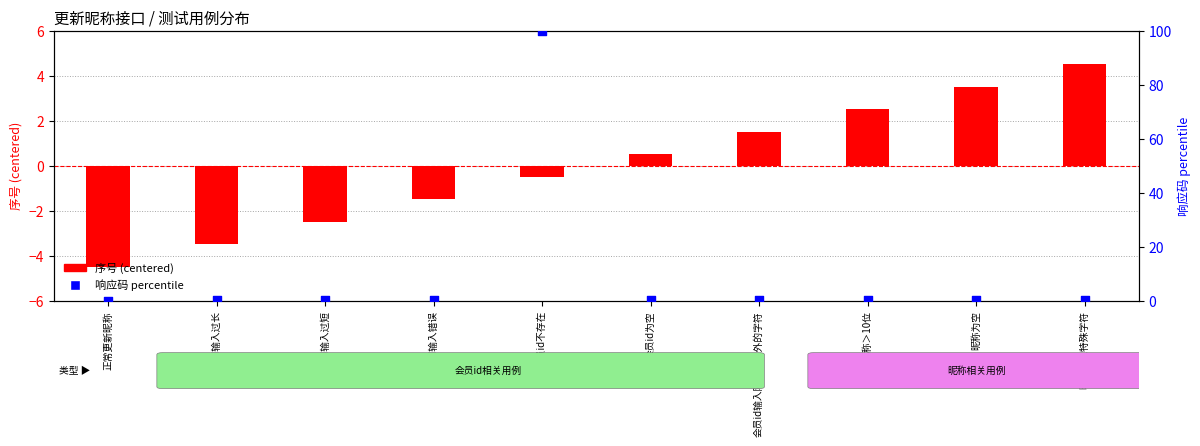

At how many categories does at least one series exceed 43?

1